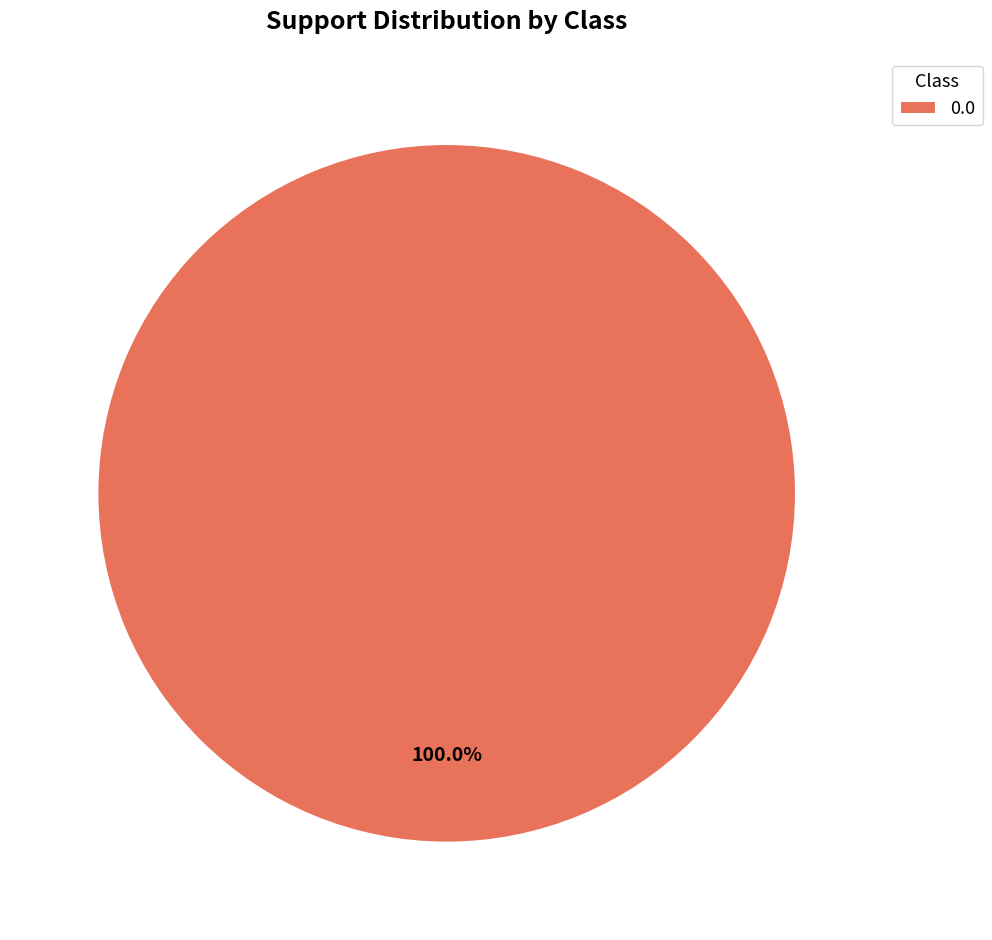

Count the number of slices in the pie.

1